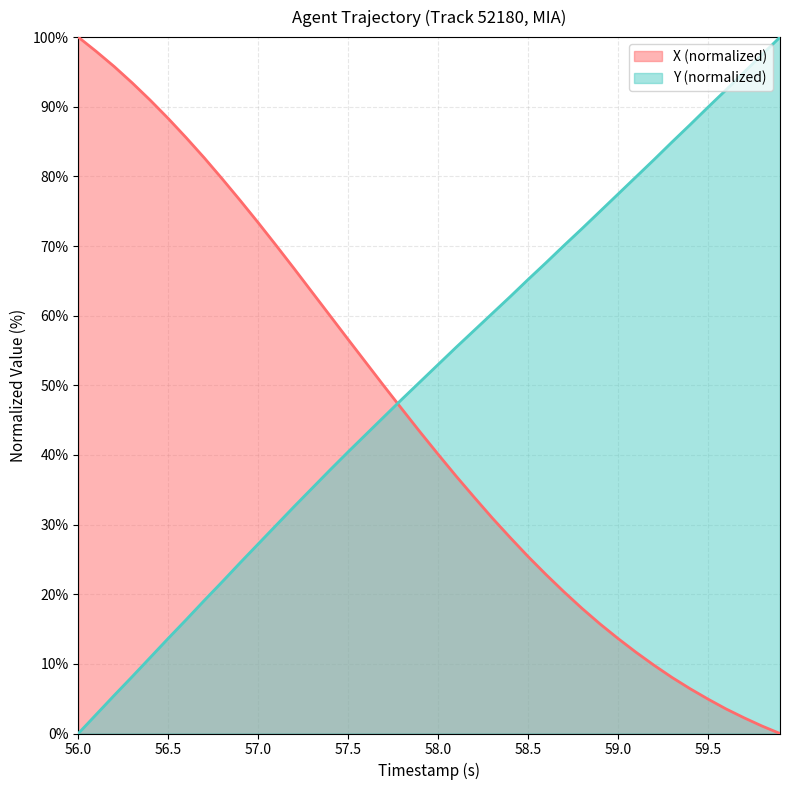

What is the value of the X point at the 29th from the left?

18.0